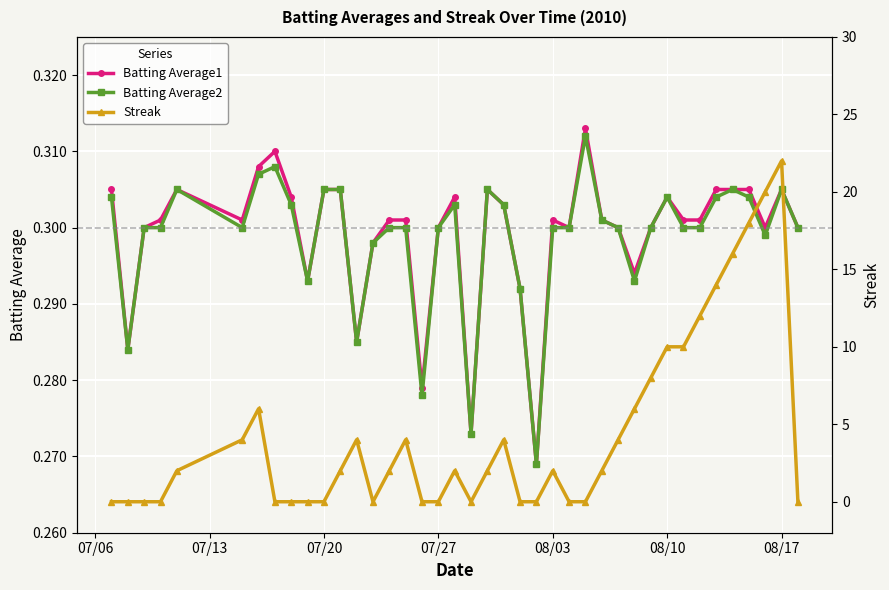

True or false: Batting Average1 has more than 2 interior local peaks.

True